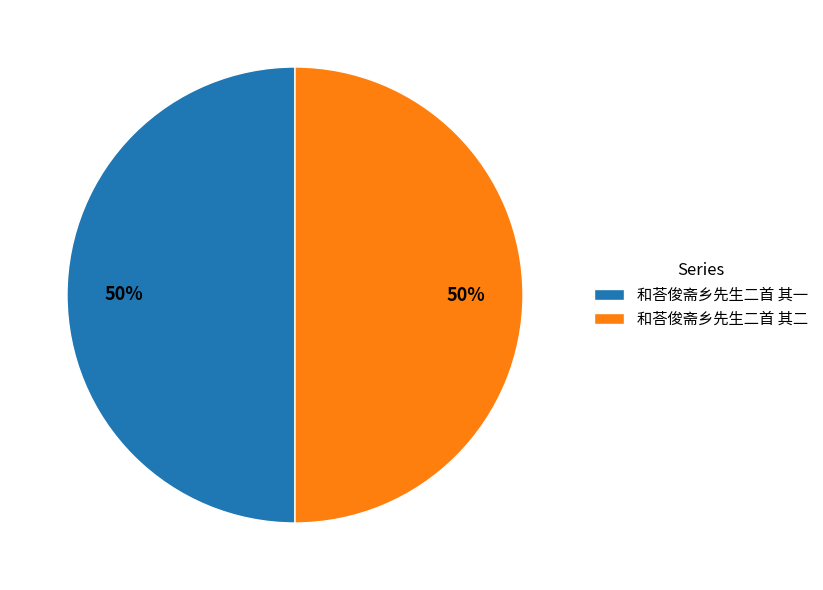

Is the sum of 和荅俊斋乡先生二首 其二 and 和荅俊斋乡先生二首 其一 greater than half?

Yes